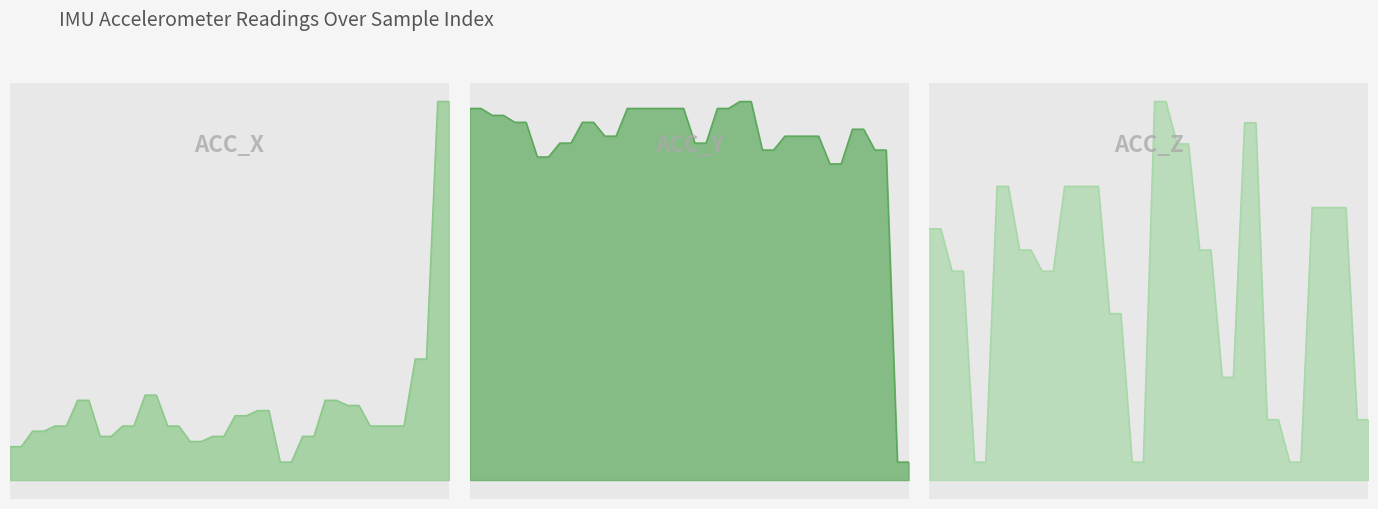

What is the value of the acc_z line point at the 33rd from the left?

6.3